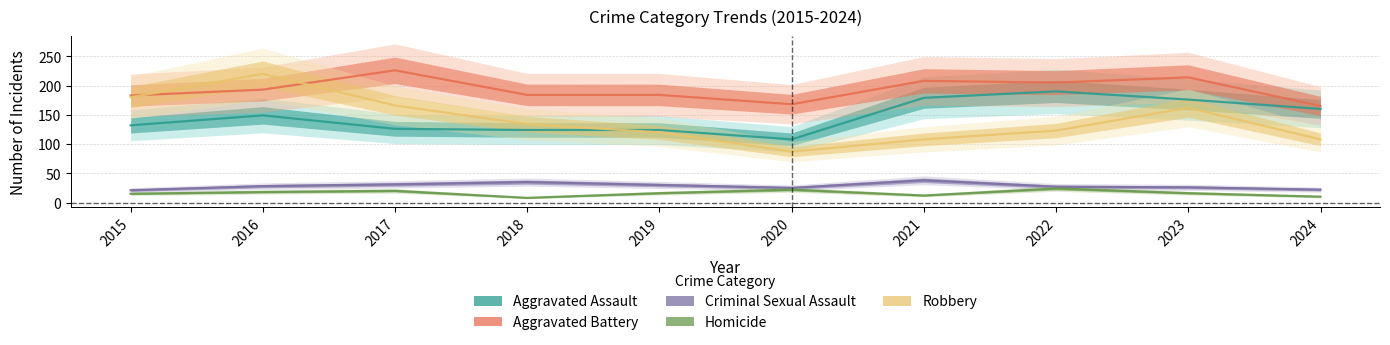

What are all the series names shown in the legend?

Aggravated Assault, Aggravated Battery, Criminal Sexual Assault, Homicide, Robbery